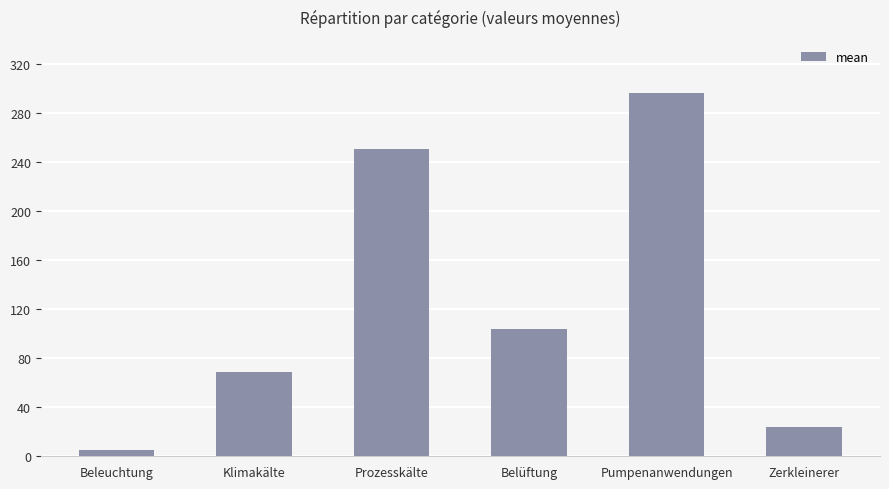

Rank the categories by value from lowest to highest.

Beleuchtung, Zerkleinerer, Klimakälte, Belüftung, Prozesskälte, Pumpenanwendungen